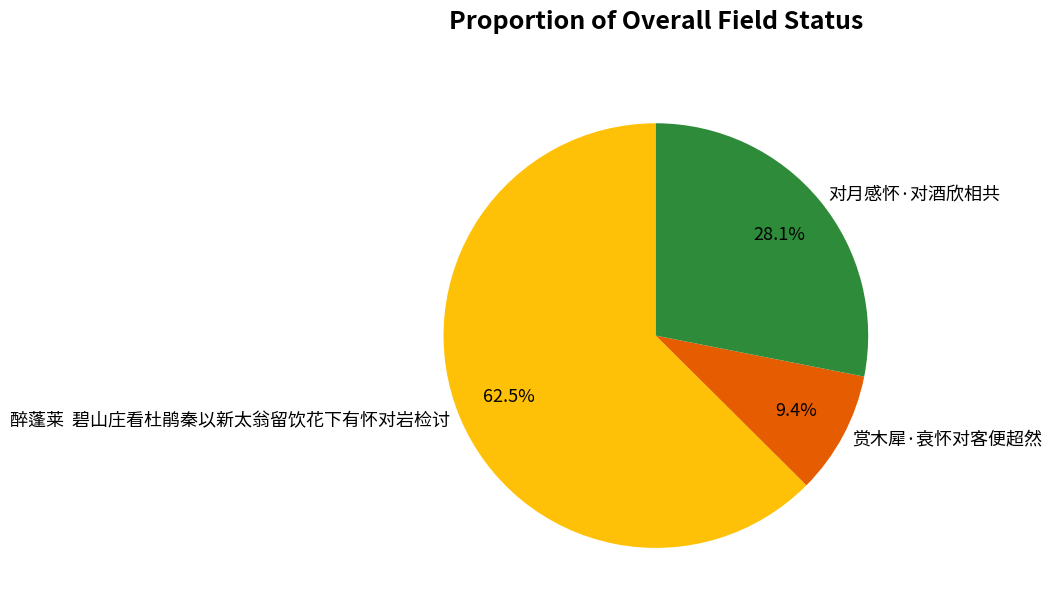

Between 对月感怀·对酒欣相共 and 赏木犀·衰怀对客便超然, which is larger?

对月感怀·对酒欣相共